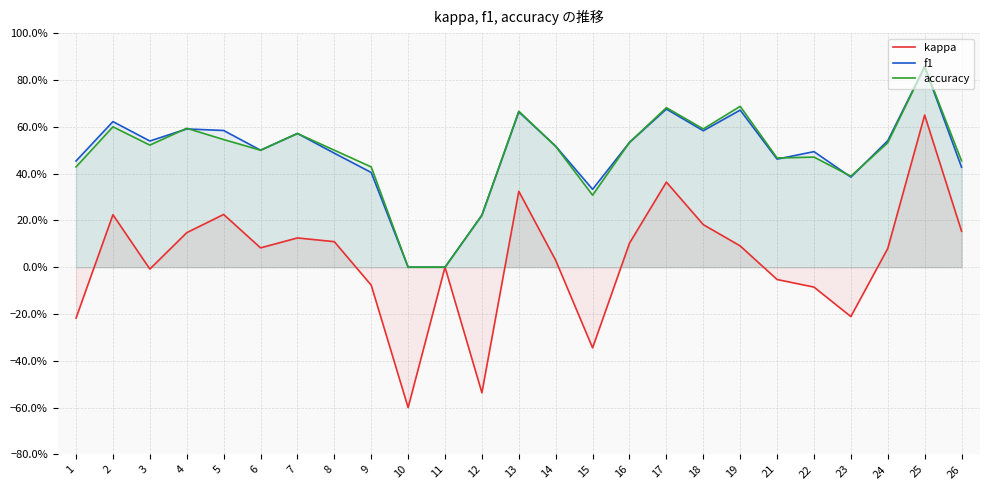

Between 12 and 14, which series saw the biggest shift?

kappa